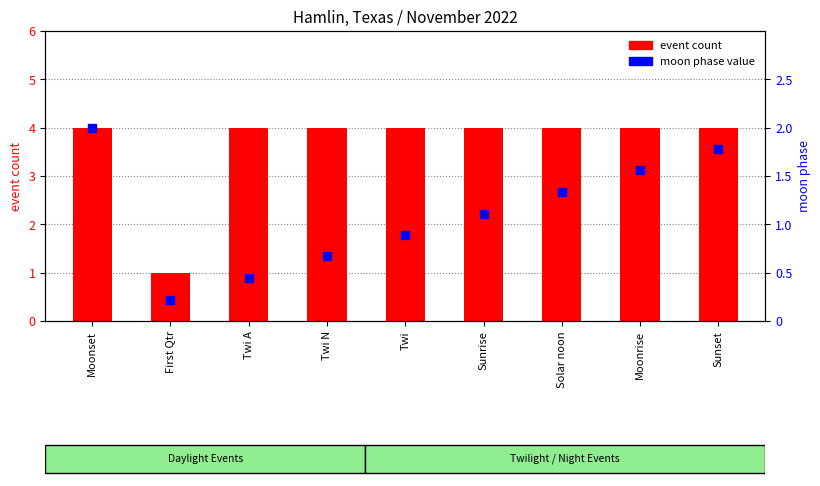

What are all the series names shown in the legend?

event count, moon phase value